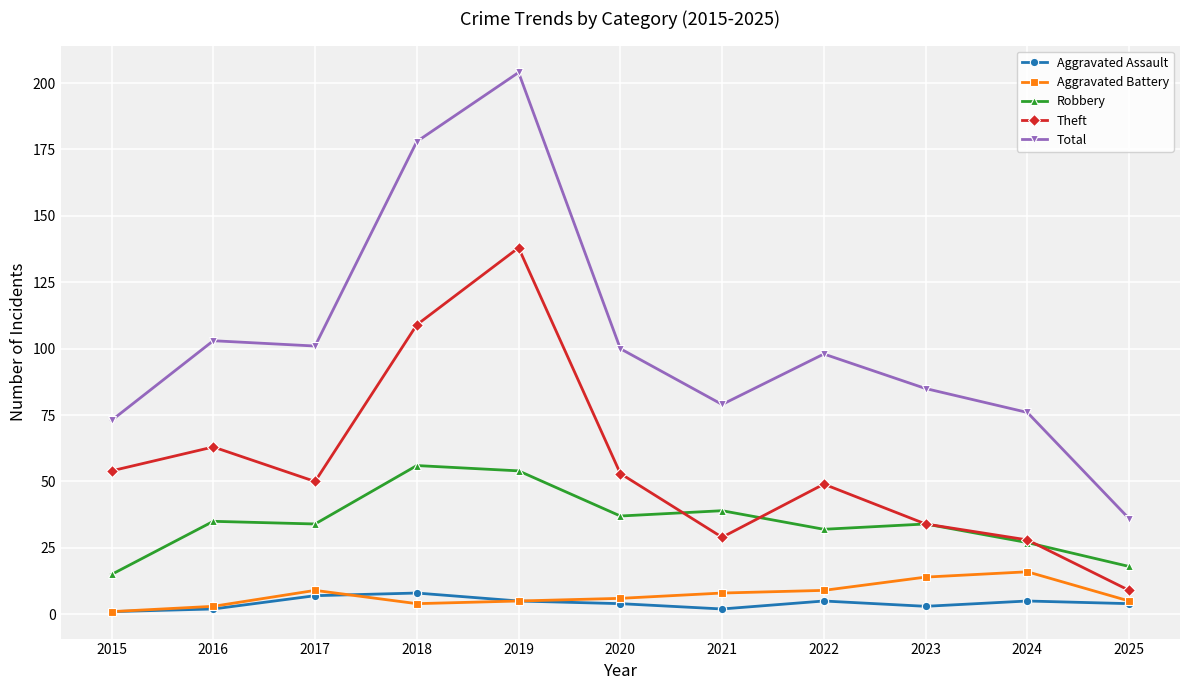

True or false: Robbery and Aggravated Battery cross at least once.

False